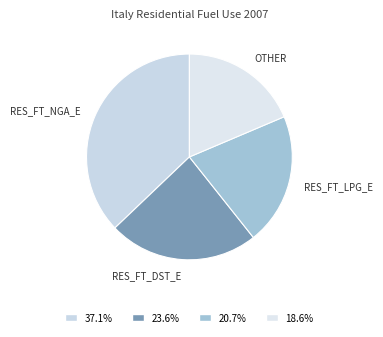

Is there any slice that represents more than half of the pie?

No